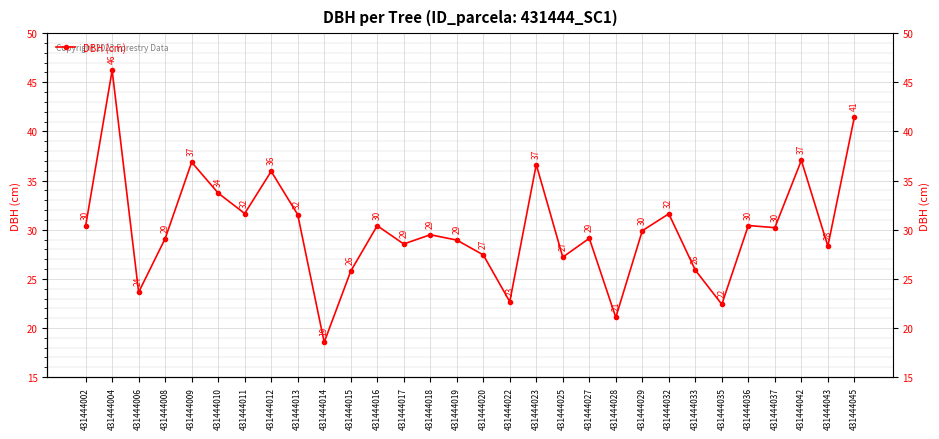

What is the maximum value shown in the chart?

46.2